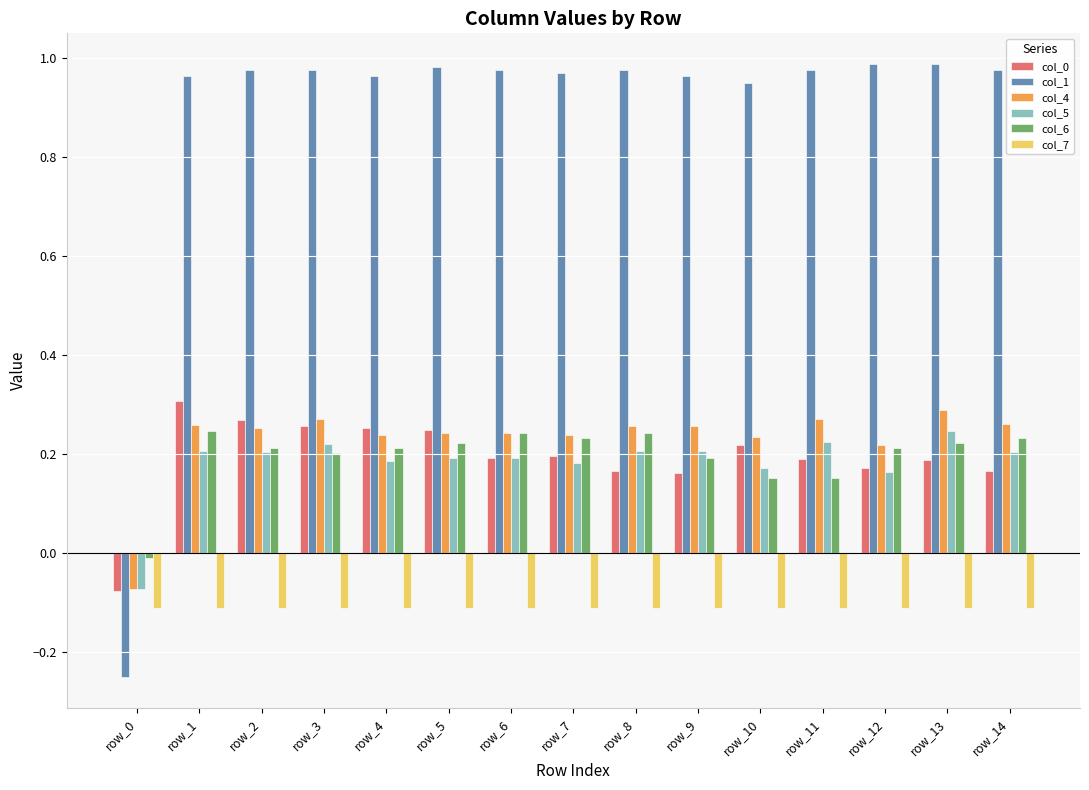

Which series has the widest spread of values?

col_1